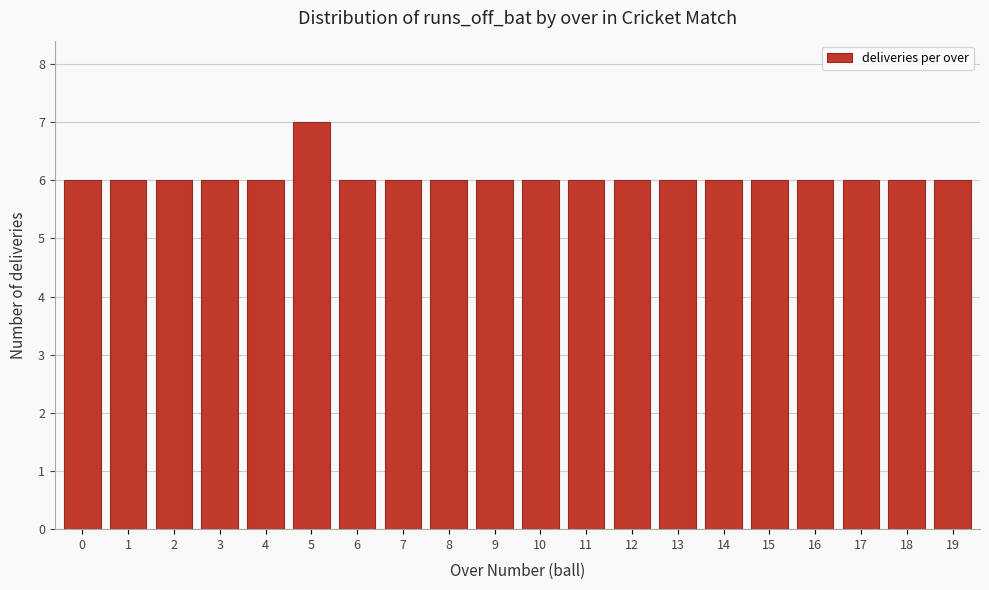

Reading left to right, what are all the values shown in this chart?

0=6	1=6	2=6	3=6	4=6	5=7	6=6	7=6	8=6	9=6	10=6	11=6	12=6	13=6	14=6	15=6	16=6	17=6	18=6	19=6